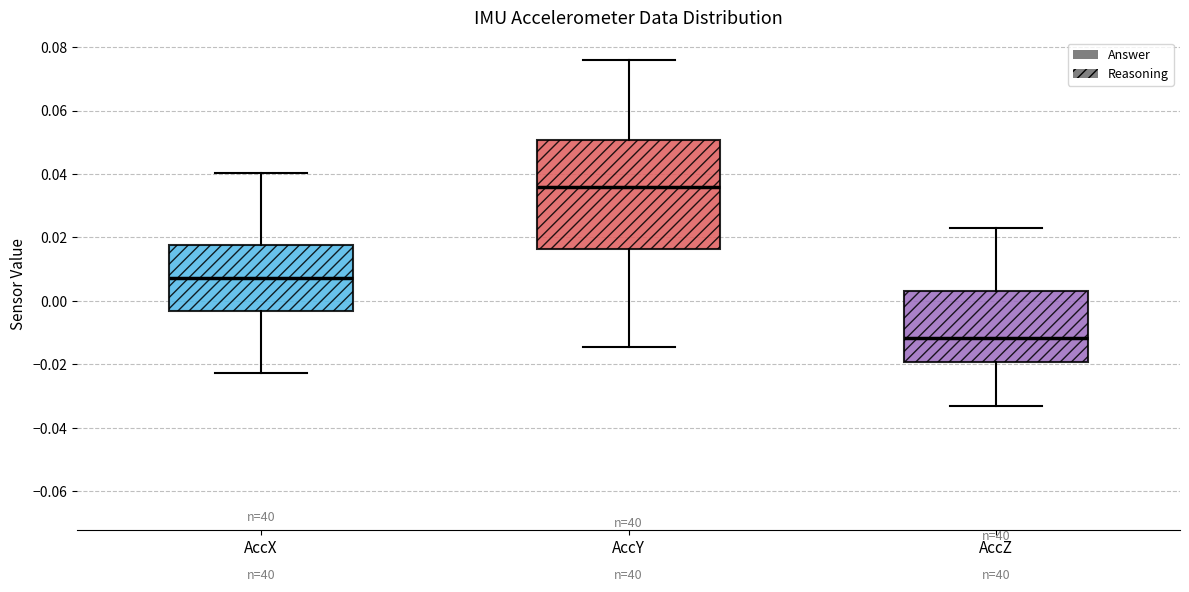

Comparing the boxes themselves (not the whiskers), which one is the tallest?

AccY